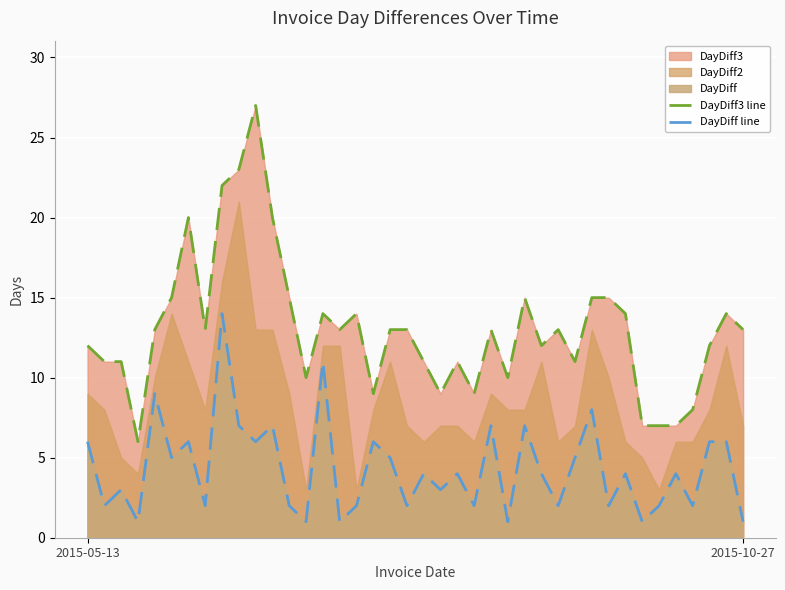

At which label does DayDiff3 line first exceed 13?

5